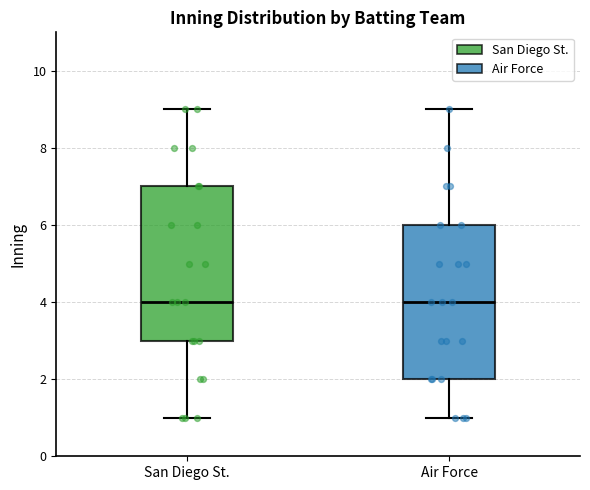

Where does the median line of the box for Air Force sit on the y-axis? The values are not printed on the chart, so give them approximately, as read against the axis.

4